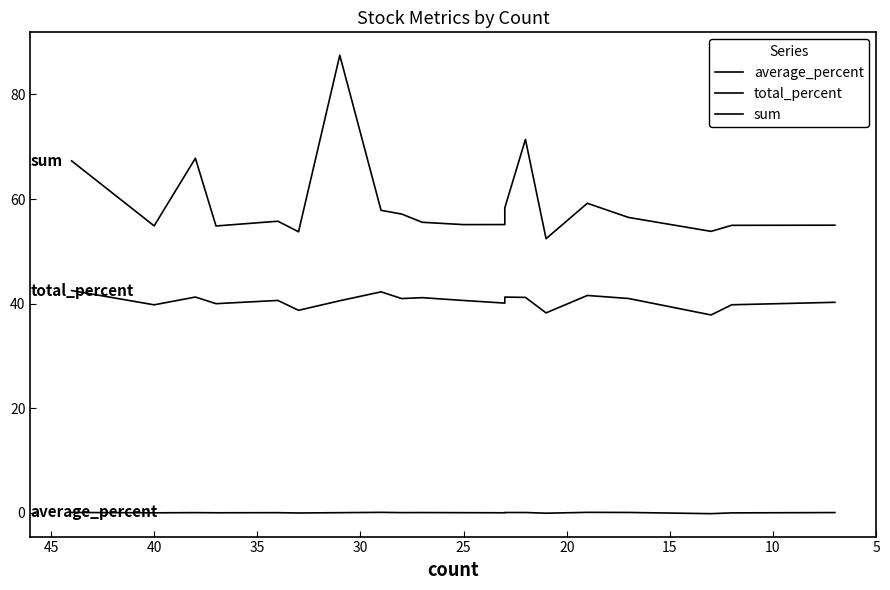

What is the total value across all series at 30?

128.1